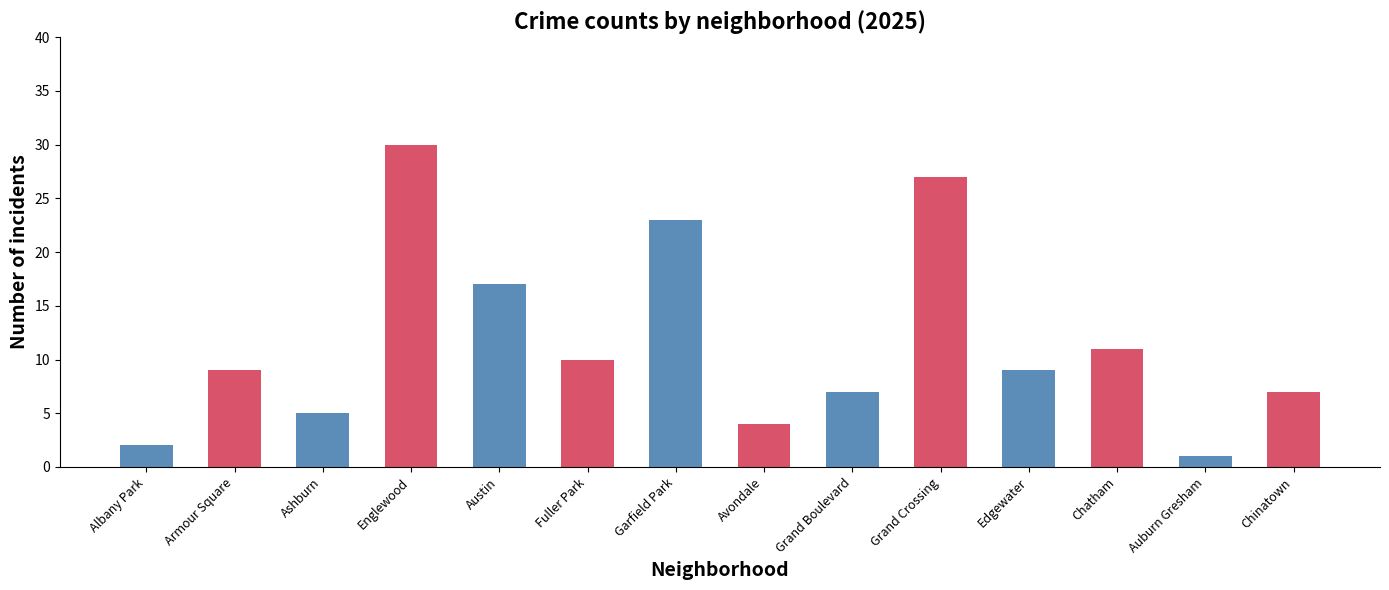

What is the average value?

12